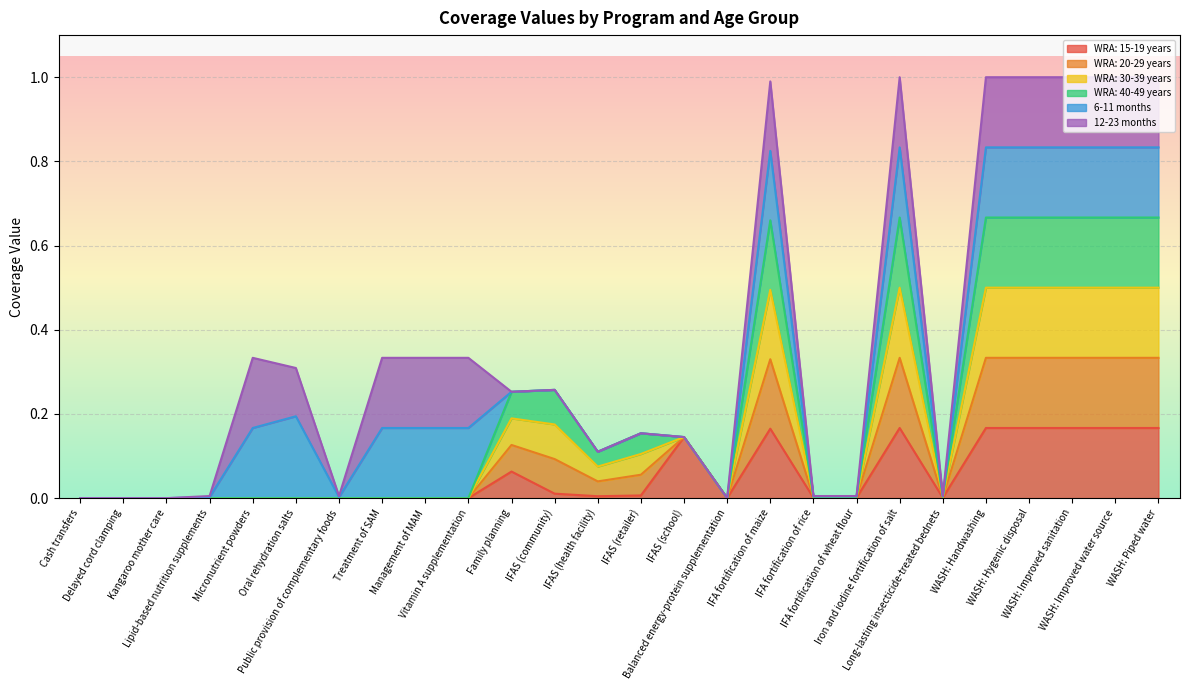

How many positive values does the WRA: 30-39 years series have?

15